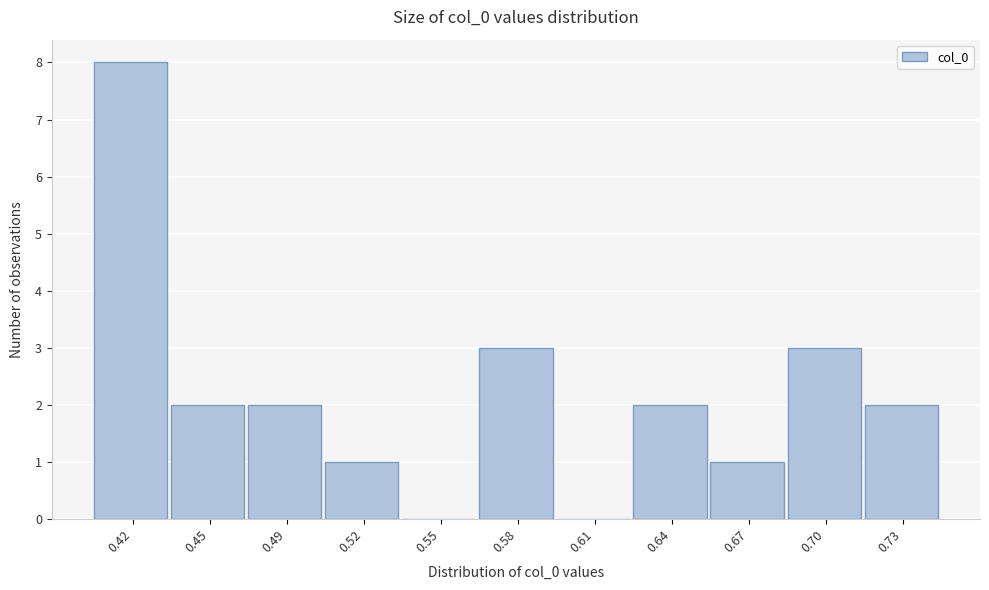

What is the greatest value displayed?

8